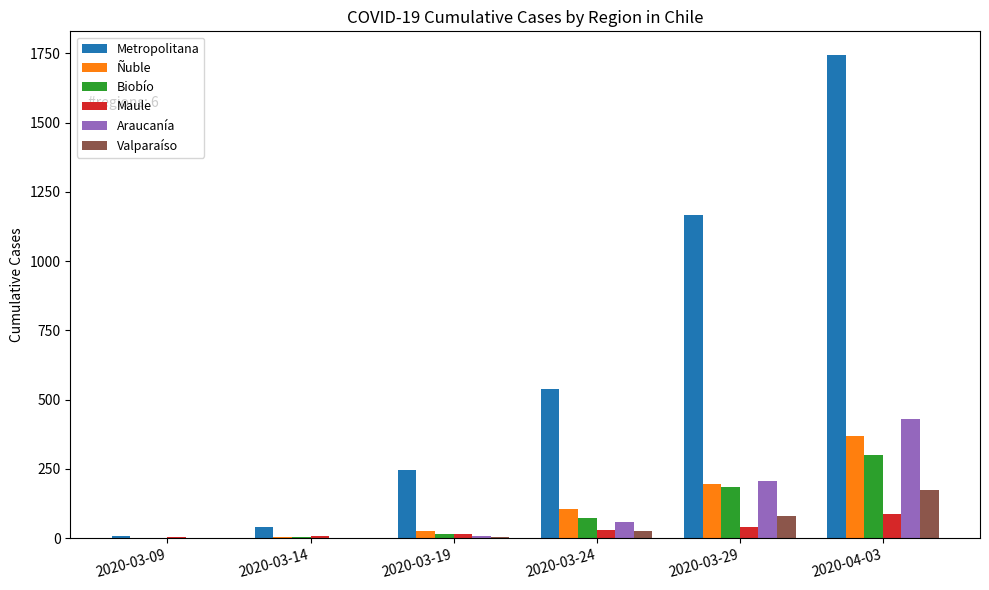

Which series changed the most between 2020-03-19 and 2020-03-24?

Metropolitana